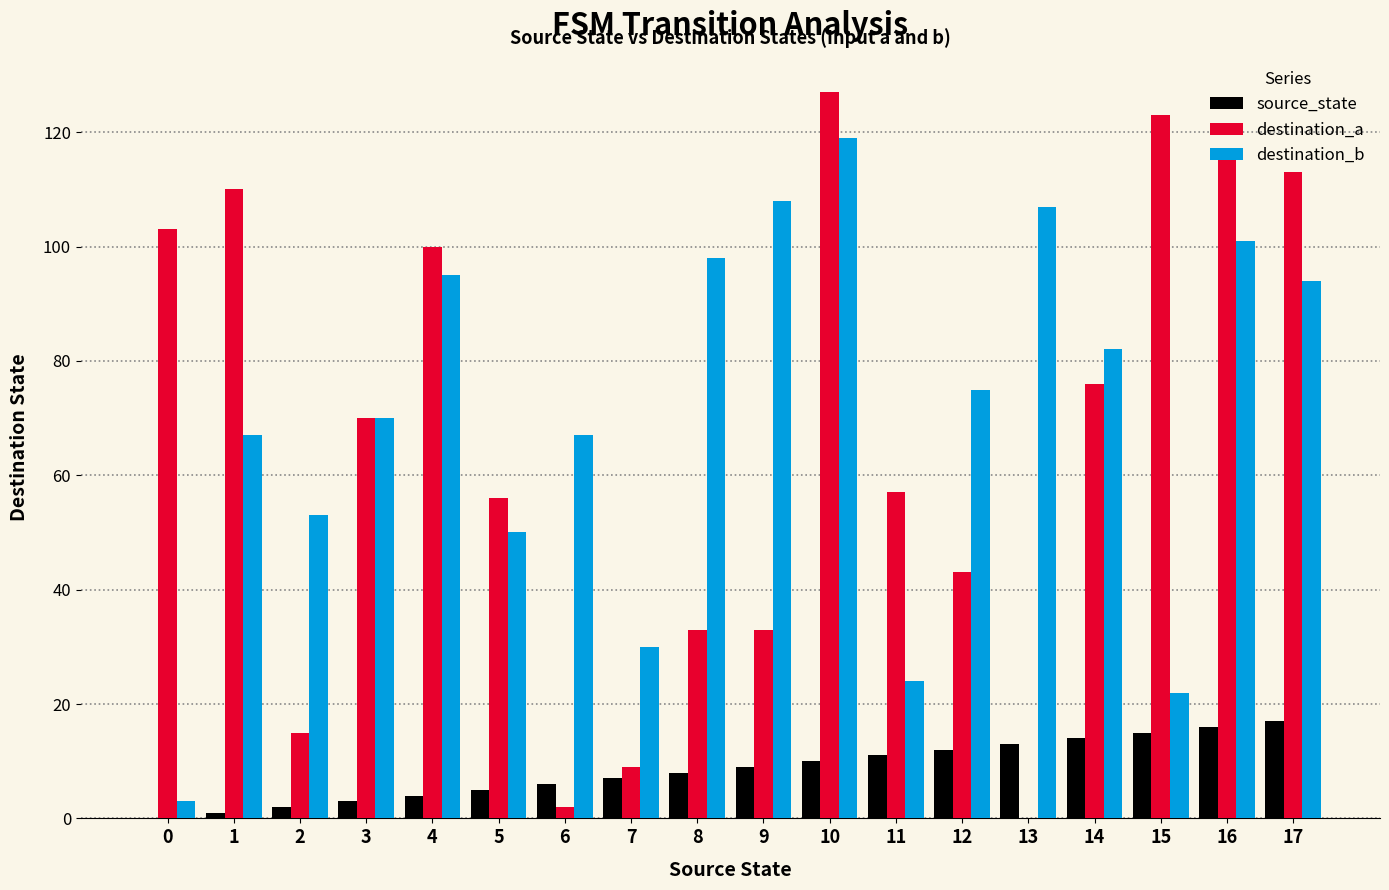

The destination_a series shows 33 at 9. True or false?

True